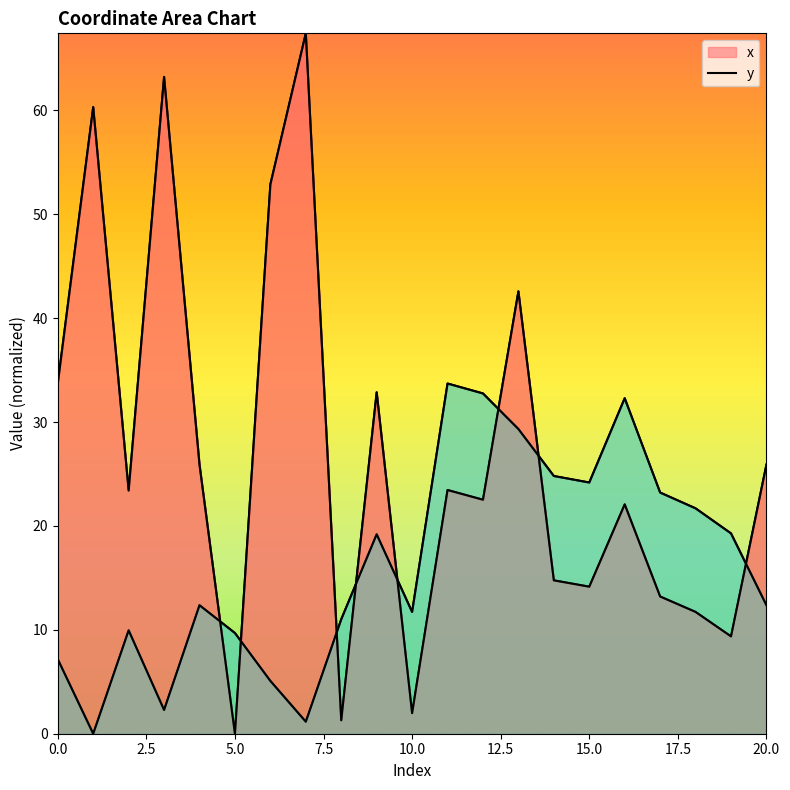

What are all the series names shown in the legend?

x, y